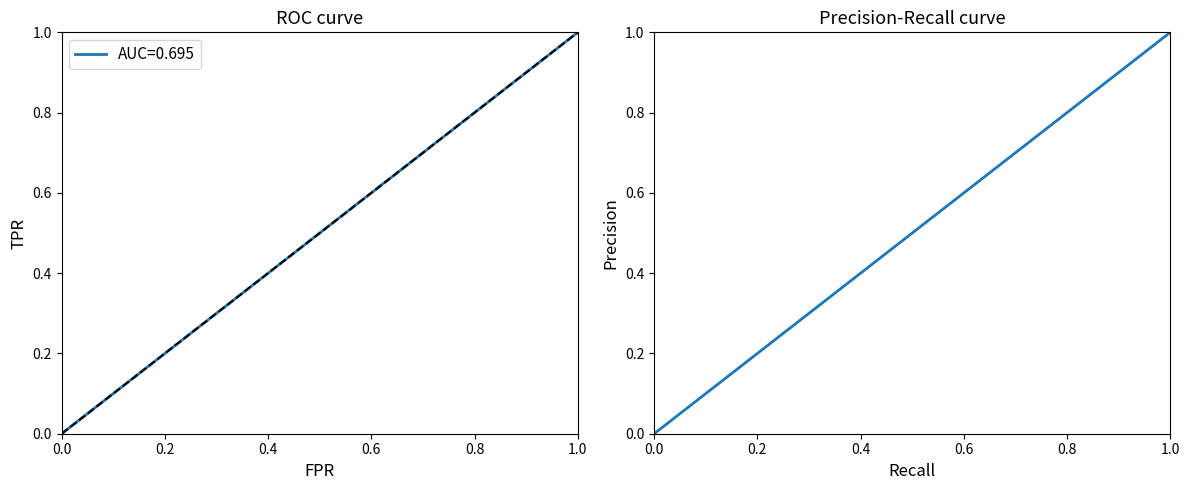

True or false: AUC=0.695 has a value of 0.4 at 0.4.

True